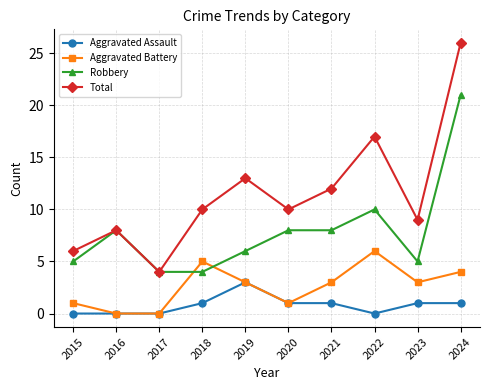

What is the greatest value displayed?

26